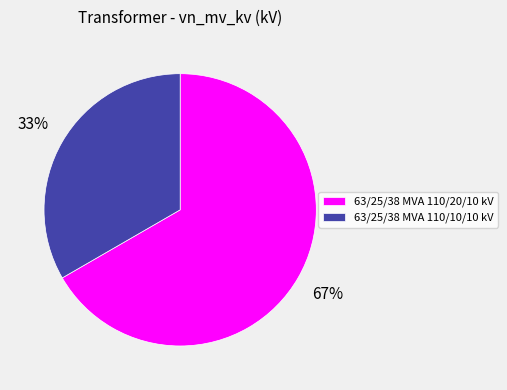

How many slices are in this pie chart?

2